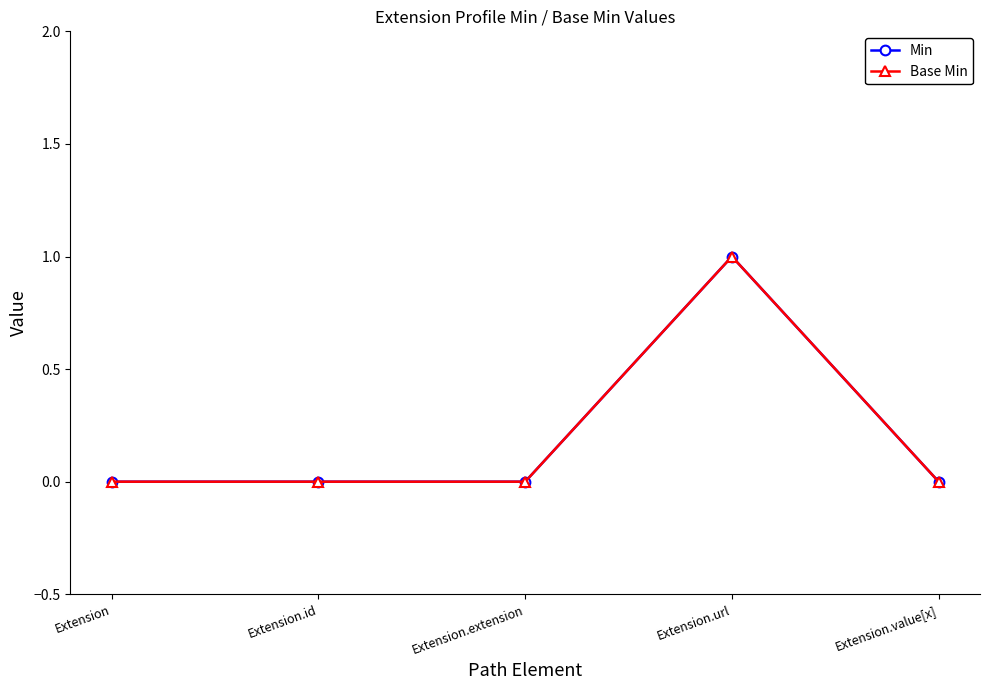

What is the label of the 3rd point from the right?

Extension.extension